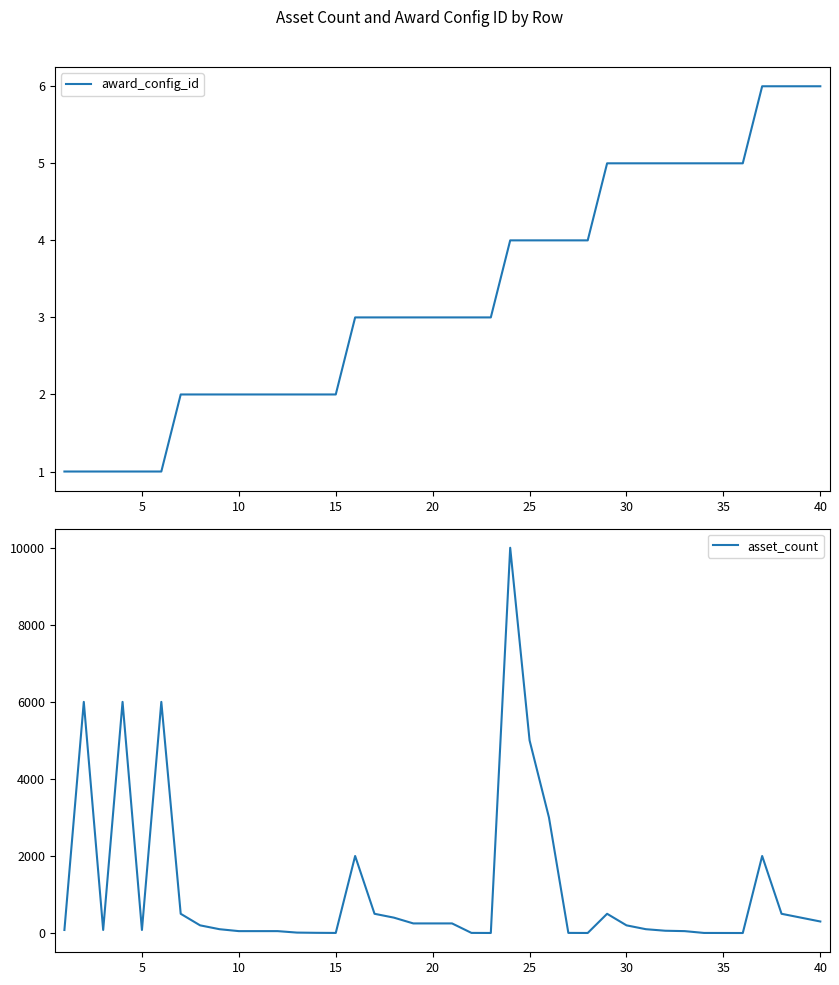

True or false: asset_count has more than 0 points higher than both neighbors.

True